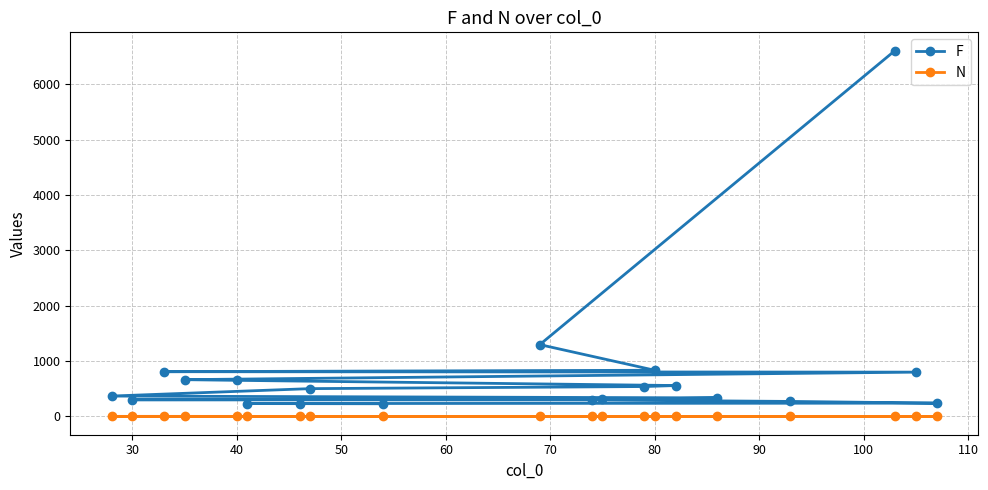

At 30, list the series in order from smallest to largest.

N, F